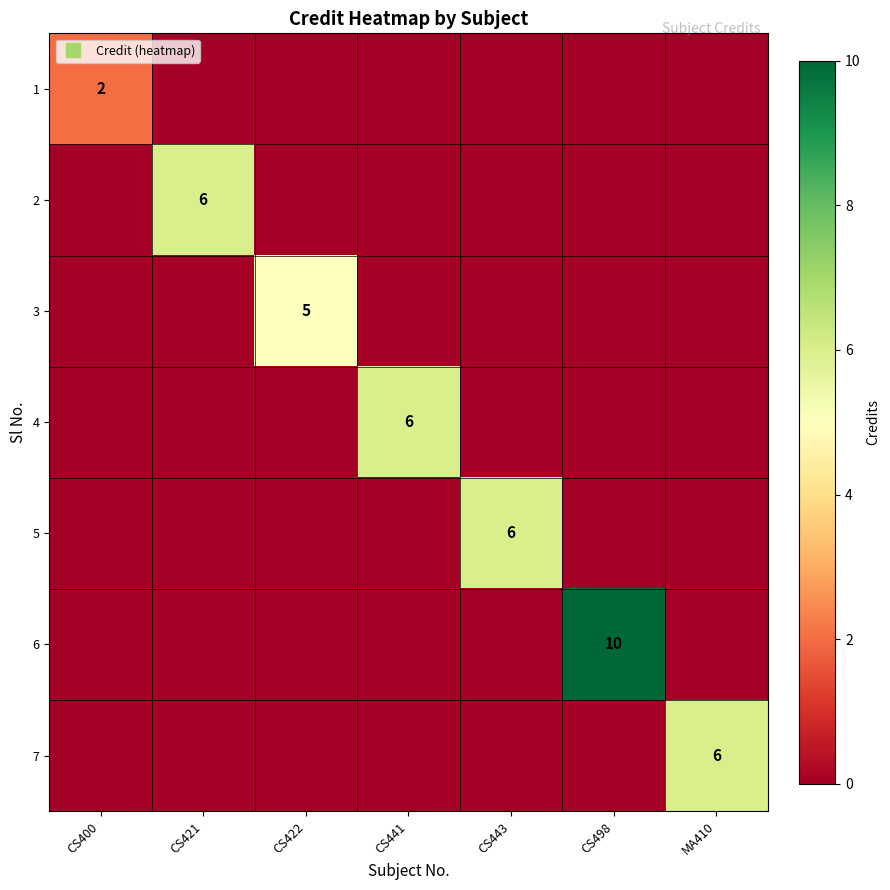

How many series are shown in this chart?

7